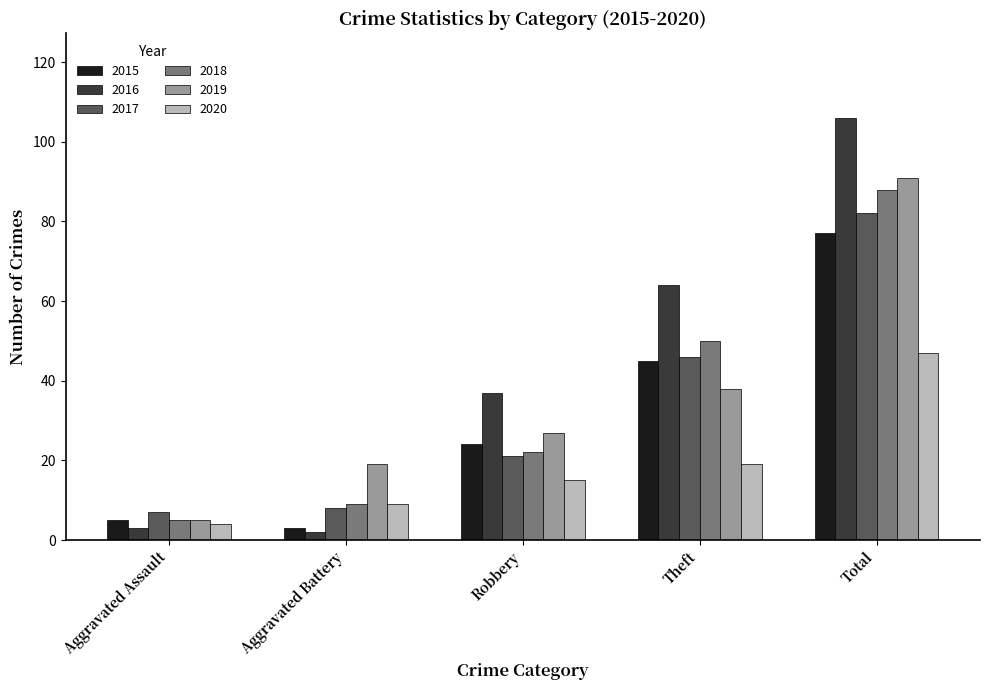

What is the approximate value of 2018 at Total?

88